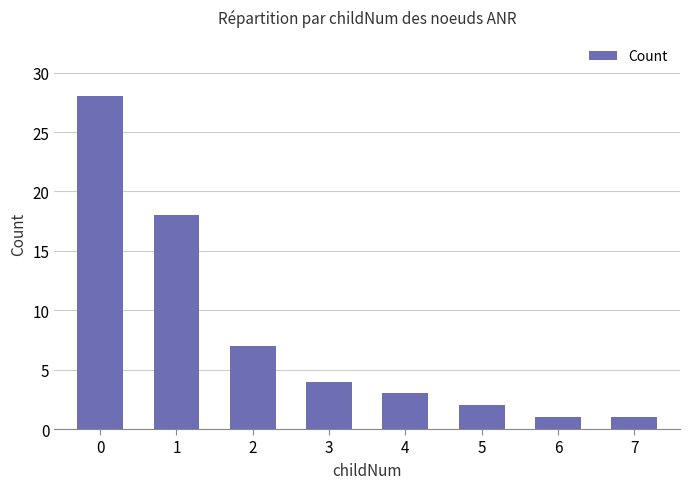

What is the approximate value at 3, to the nearest 5?

5